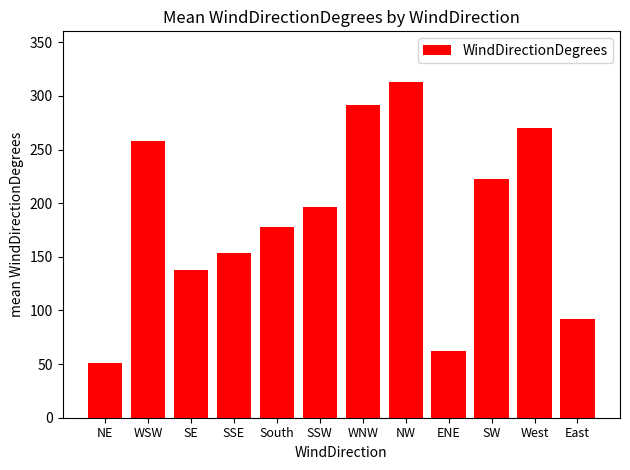

Reading left to right, transcribe all the data shown in this chart.

NE=51.0	WSW=258.0	SE=137.6	SSE=154.0	South=178.0	SSW=196.5	WNW=291.6	NW=313.3	ENE=62.0	SW=223.0	West=270.0	East=92.0